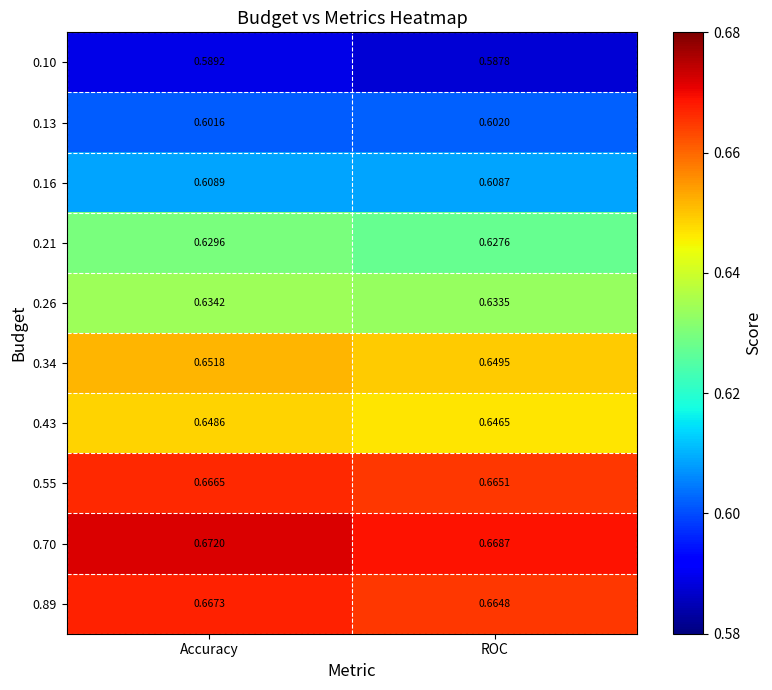

List the series in order of their peak value, lowest first.

0.10, 0.13, 0.16, 0.21, 0.26, 0.43, 0.34, 0.55, 0.89, 0.70